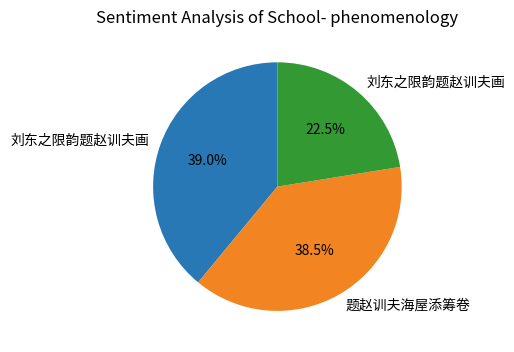

Is there a majority slice in this chart?

No